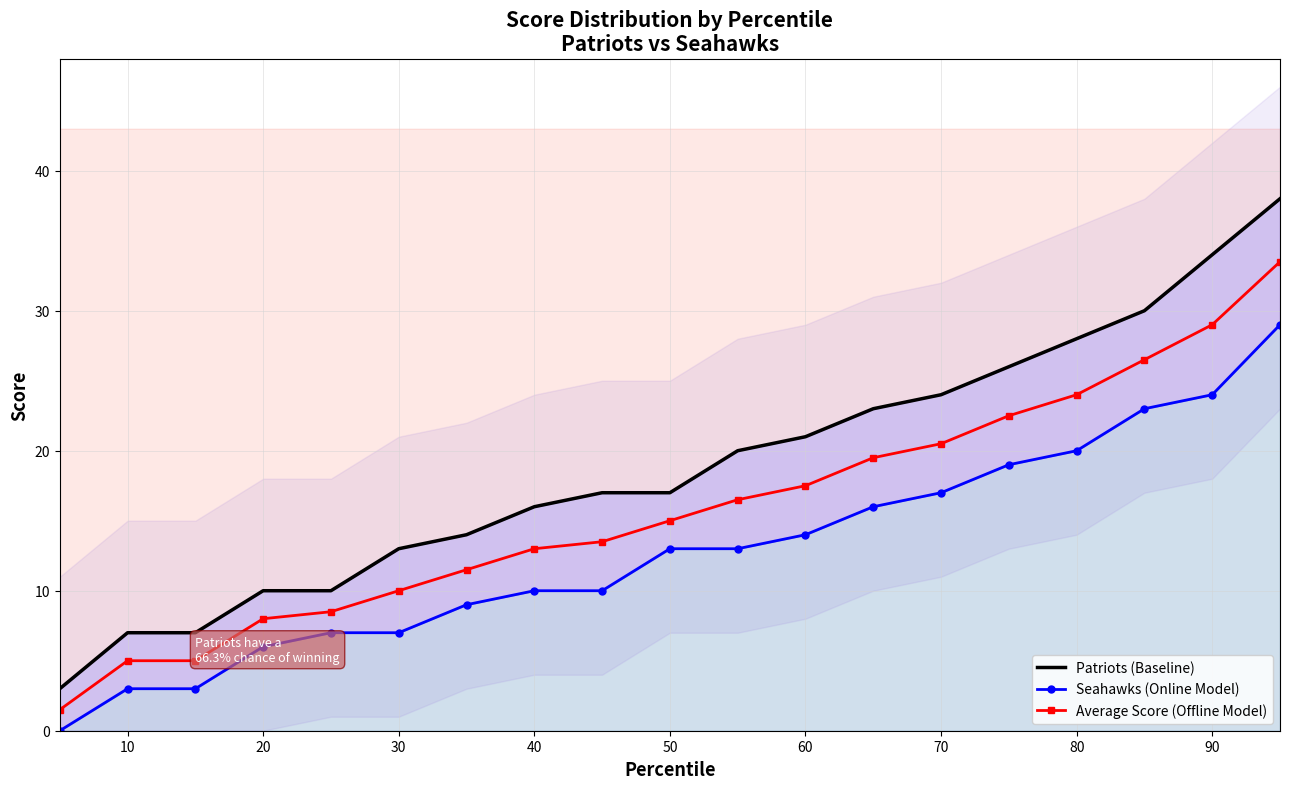

Reading left to right, extract all data points from this chart.

Patriots (Baseline): 3.0	7.0	7.0	10.0	10.0	13.0	14.0	16.0	17.0	17.0	20.0	21.0	23.0	24.0	26.0	28.0	30.0	34.0	38.0
Seahawks (Online Model): 0.0	3.0	3.0	6.0	7.0	7.0	9.0	10.0	10.0	13.0	13.0	14.0	16.0	17.0	19.0	20.0	23.0	24.0	29.0
Average Score (Offline Model): 1.5	5.0	5.0	8.0	8.5	10.0	11.5	13.0	13.5	15.0	16.5	17.5	19.5	20.5	22.5	24.0	26.5	29.0	33.5